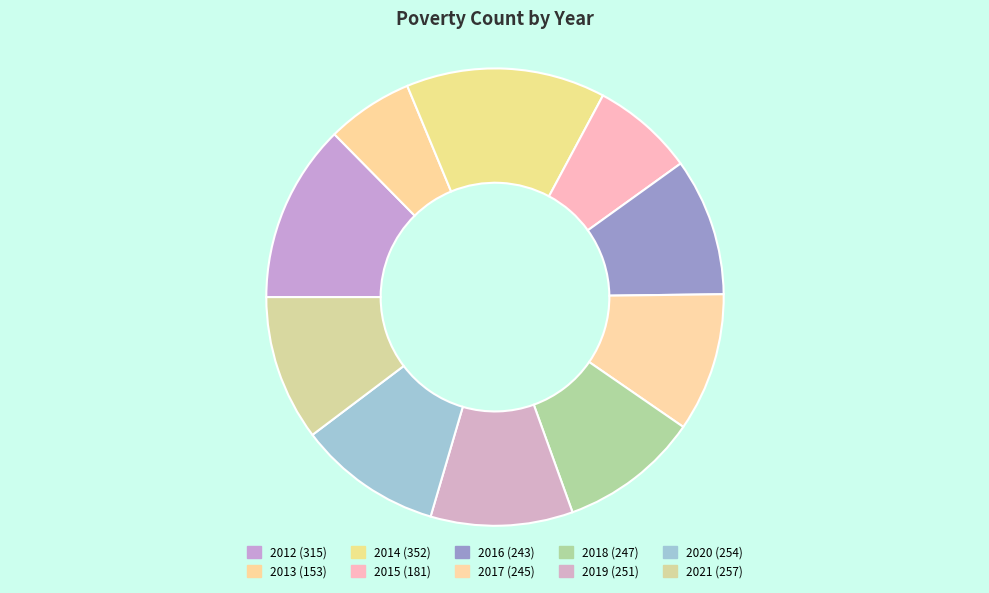

How many segments does this pie chart have?

10